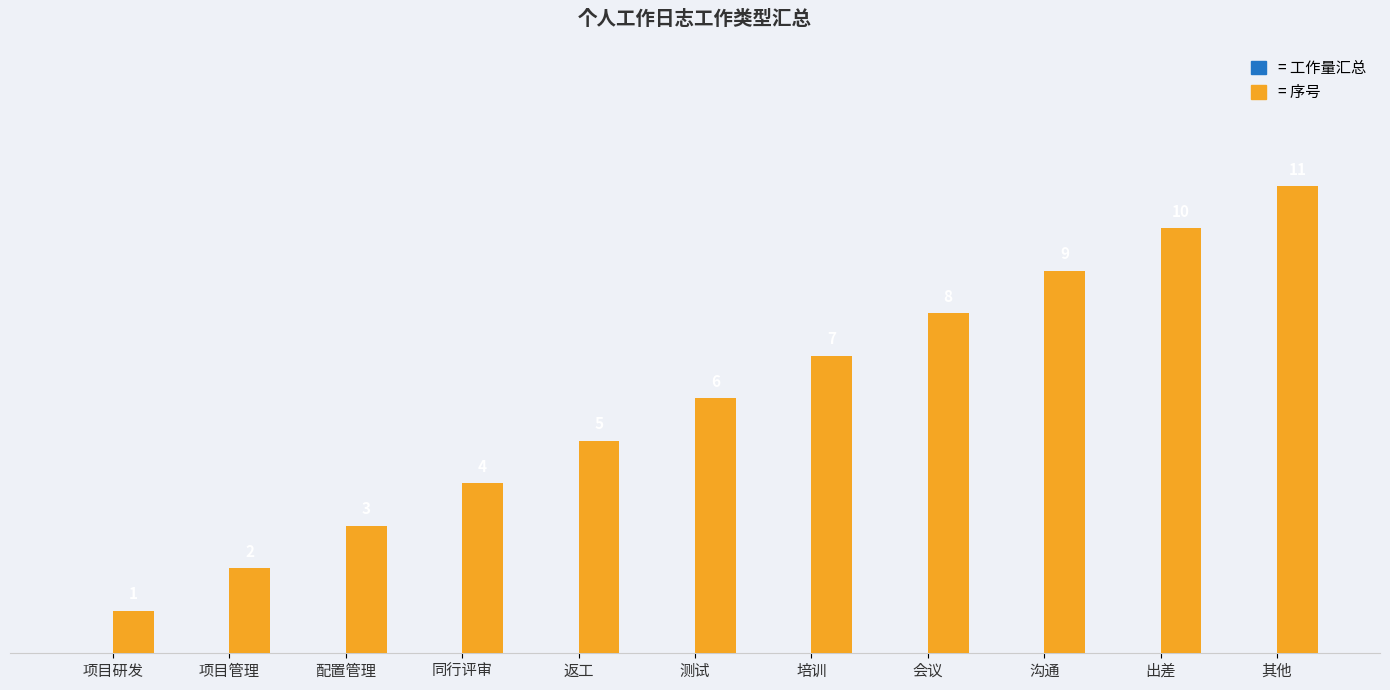

What is the label of the 9th bar from the left?

沟通